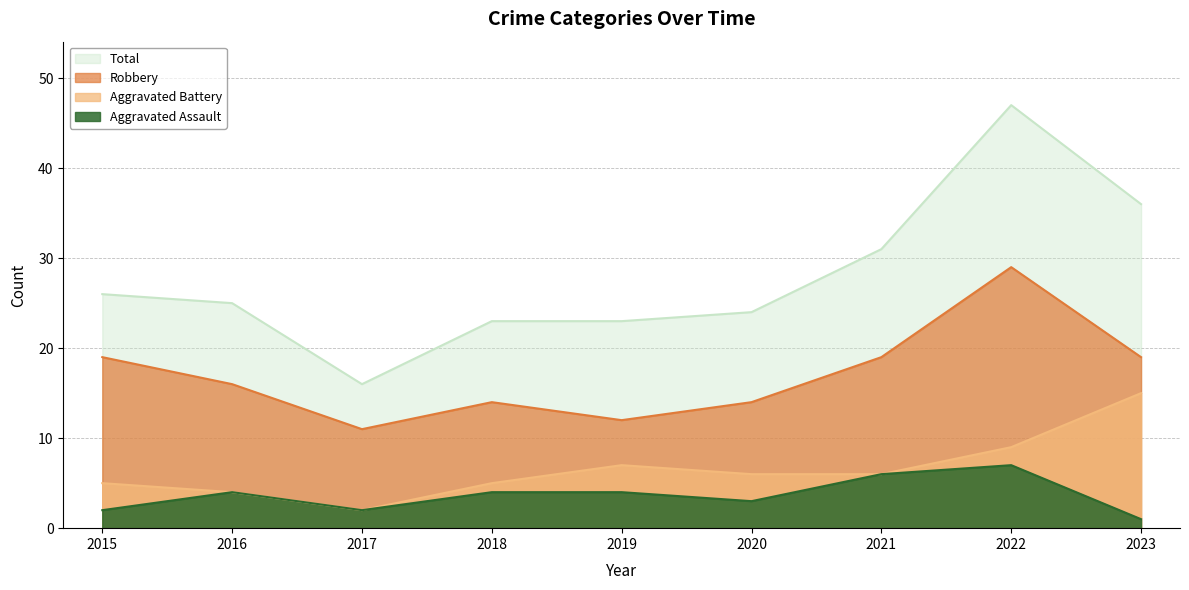

What is the value of the Total point at the 1st from the left?

26